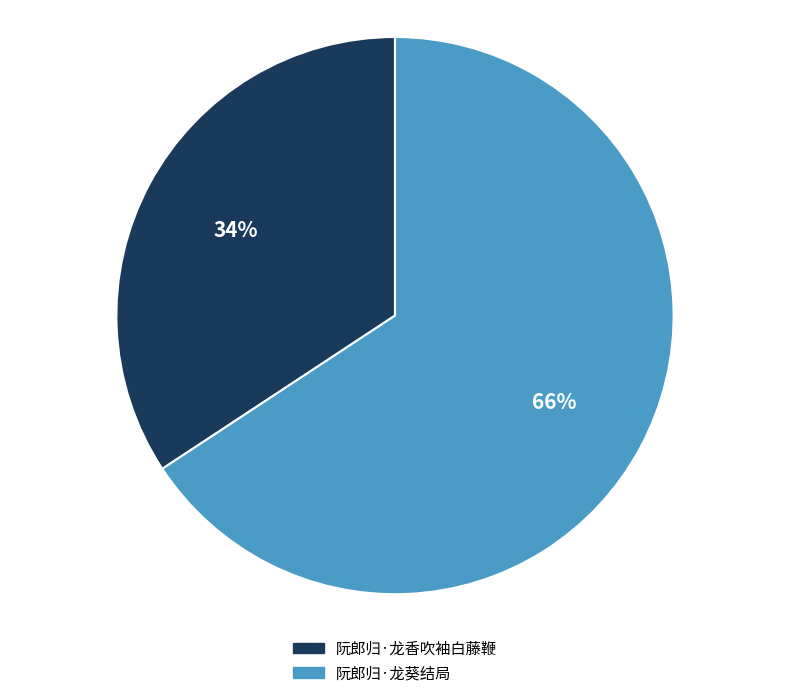

Count the number of slices in the pie.

2